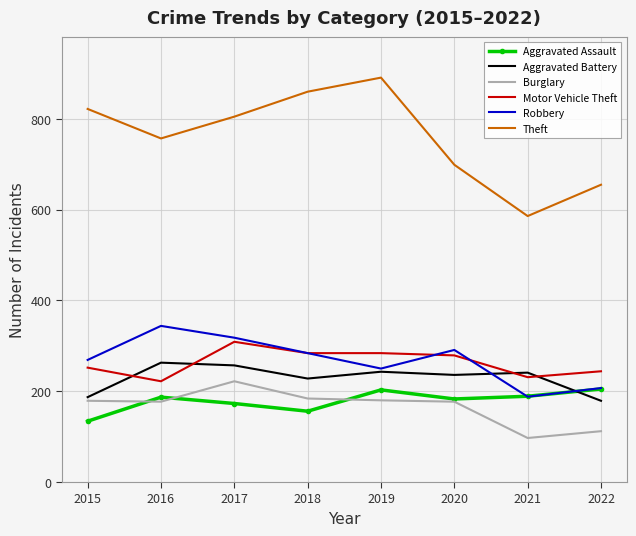

At which category does the chart reach its peak across all series?

2019